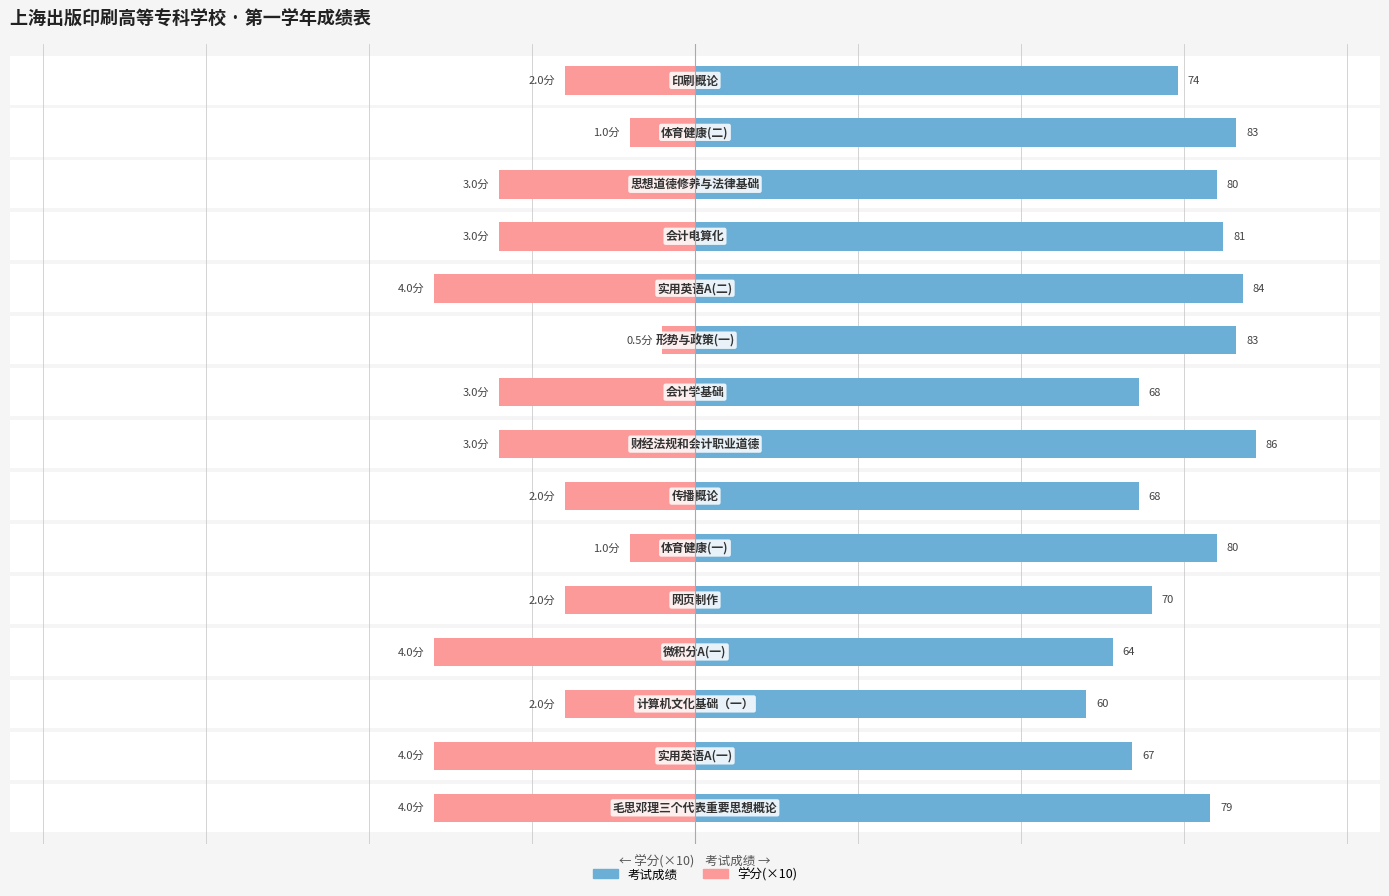

The 考试成绩 series shows 19 at 9. True or false?

False